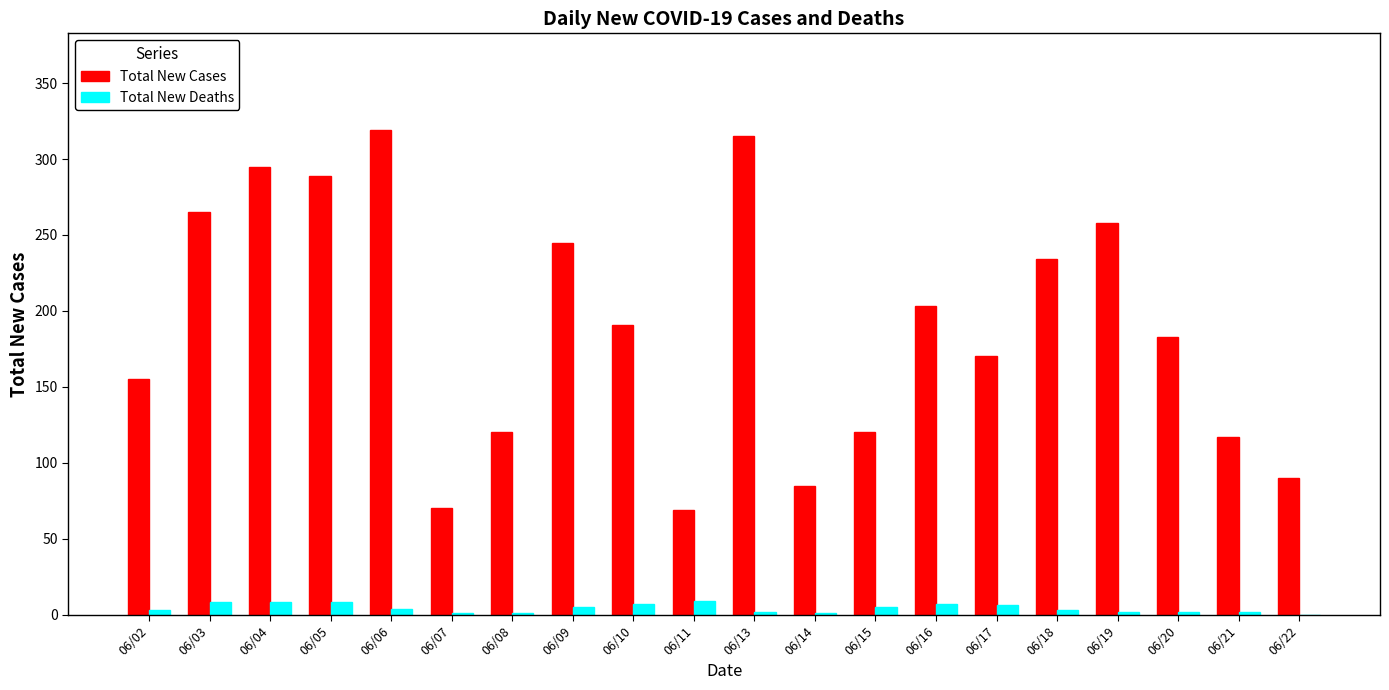

Does the chart contain stacked bars?

No